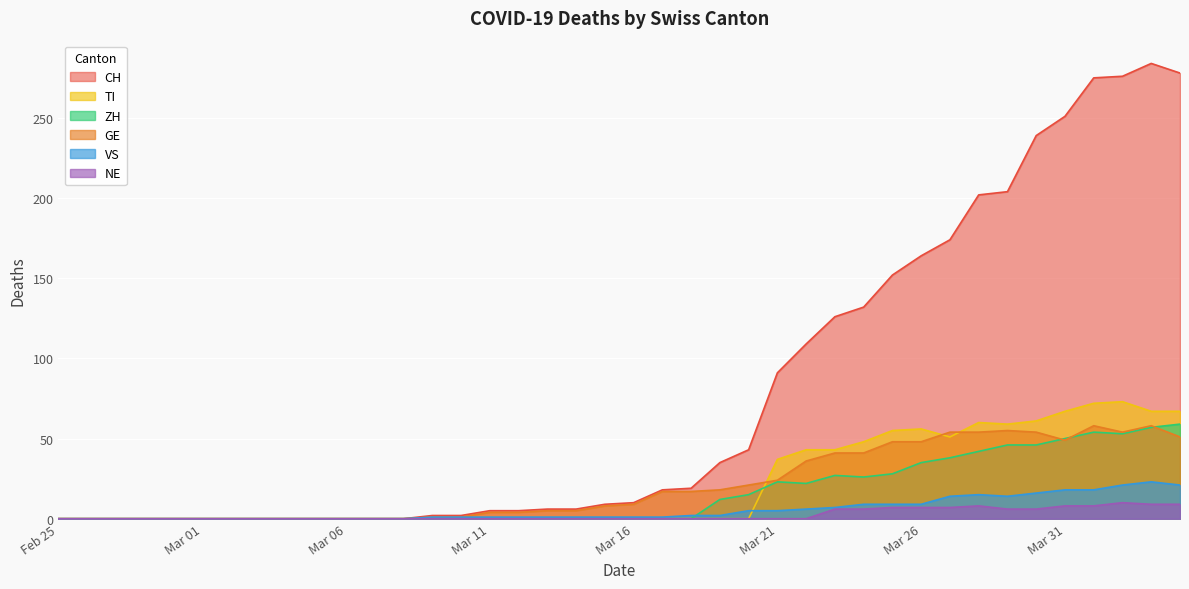

Rank the series by their maximum value, from lowest to highest.

NE, VS, GE, ZH, TI, CH